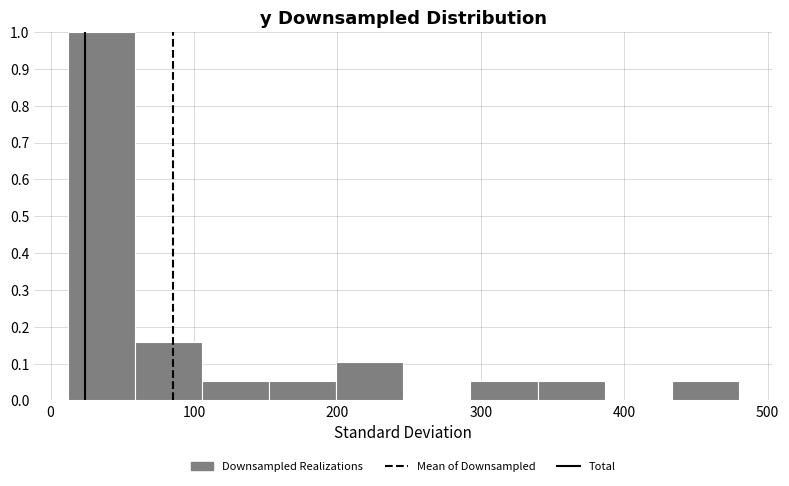

Reading left to right, list every bar in this chart as the range it spans on the x-axis followed by its height. Neither the bar edges nor the heights are printed on the chart, so give them approximately, as read against the axes.

10 to 60: 1.00
60 to 110: 0.16
110 to 150: 0.05
150 to 200: 0.05
200 to 250: 0.11
250 to 290: 0
290 to 340: 0.05
340 to 390: 0.05
390 to 430: 0
430 to 480: 0.05